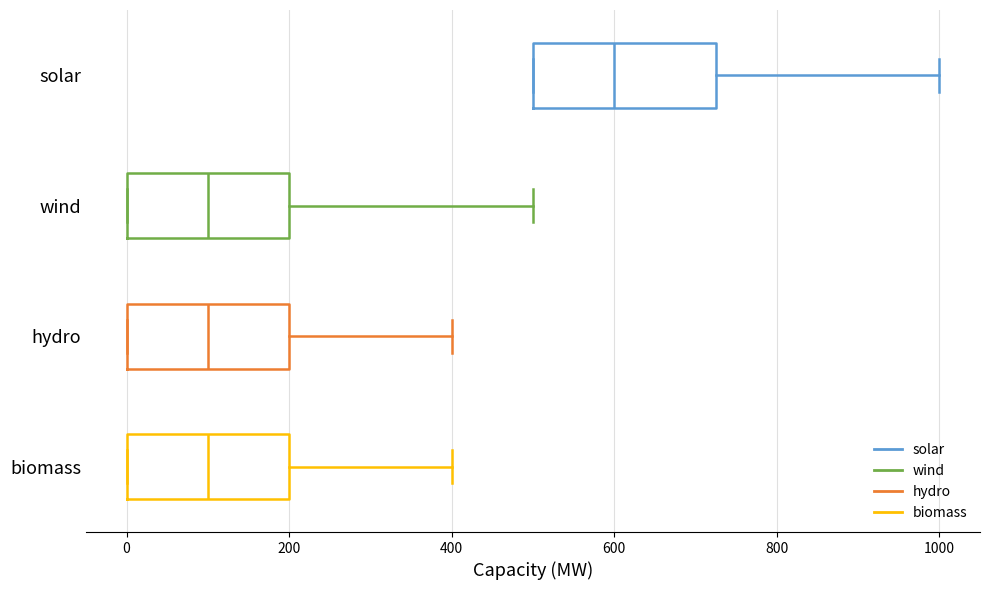

Which box has the furthest to the right median line?

solar